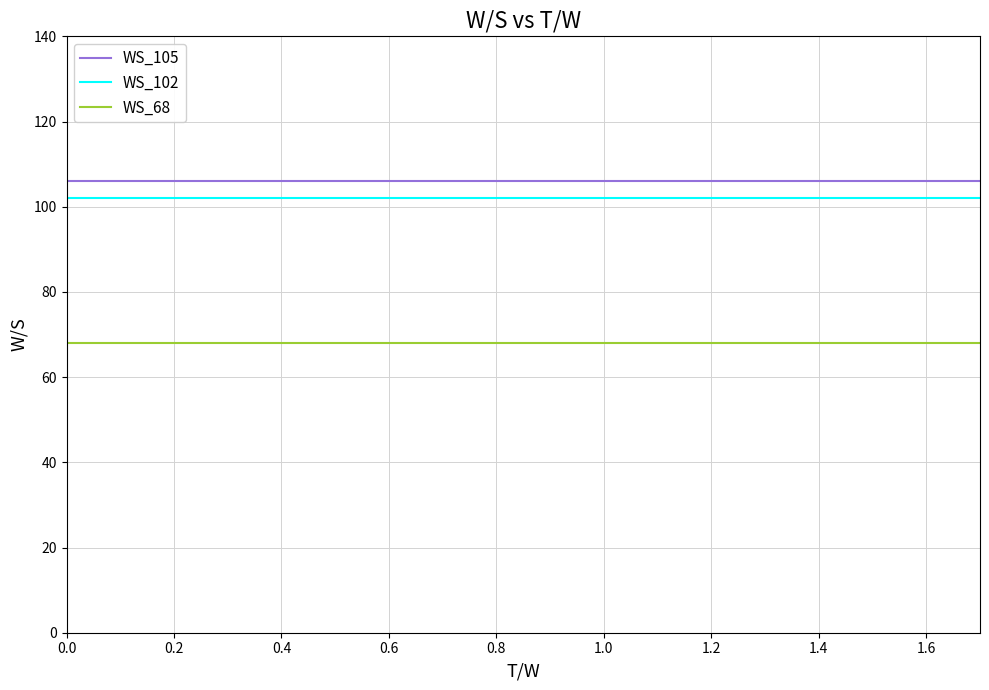

Does the chart have visible grid lines?

Yes